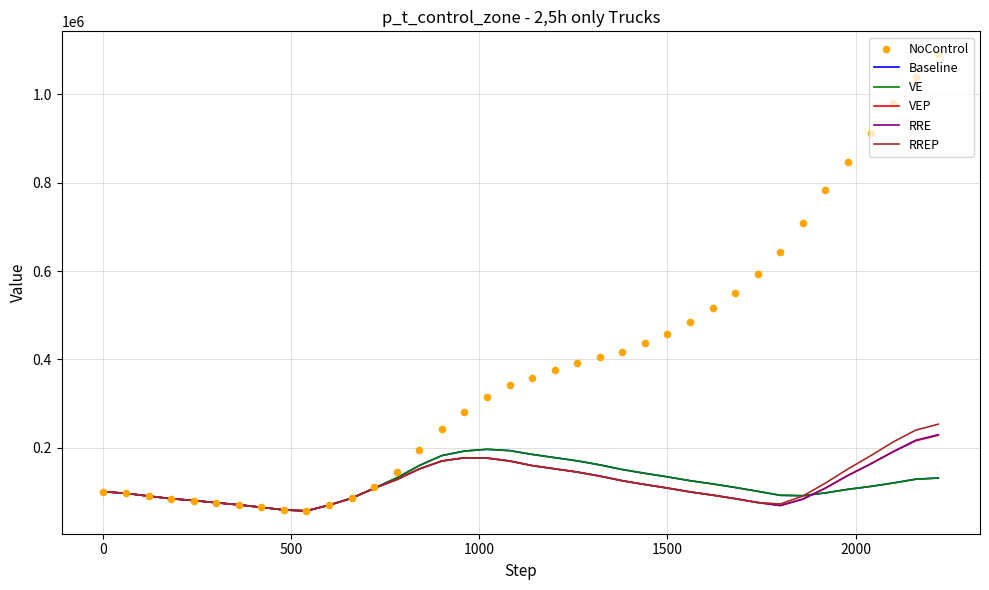

Which series contains the highest Y value?

NoControl